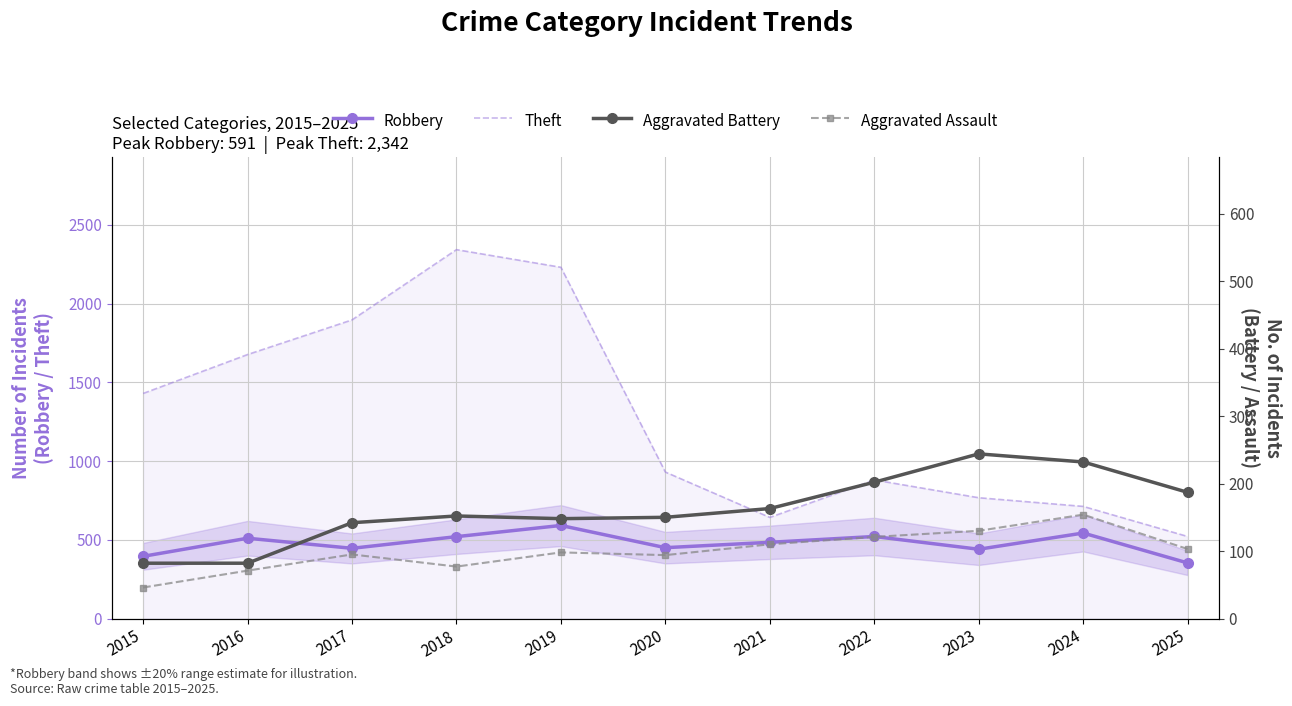

What is the difference between the maximum and minimum values in the Aggravated Assault series?

108